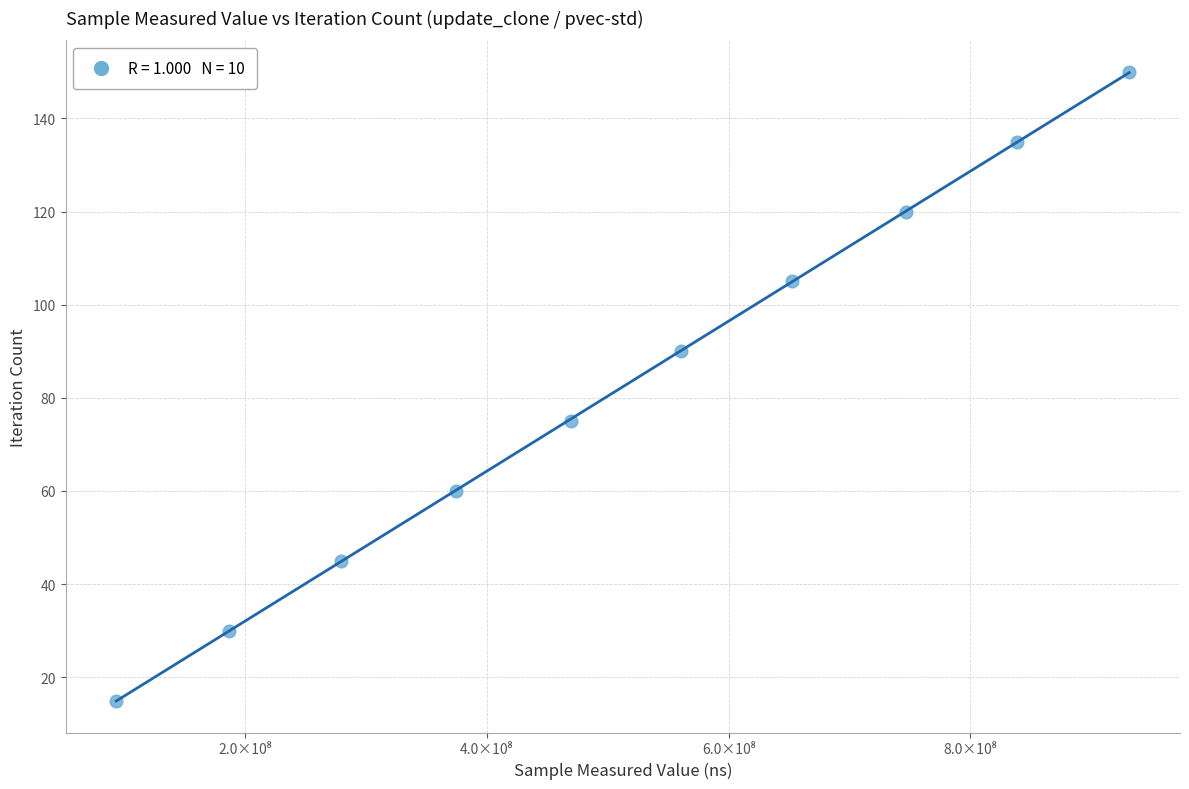

What is the range of Y values (max minus min)?

135